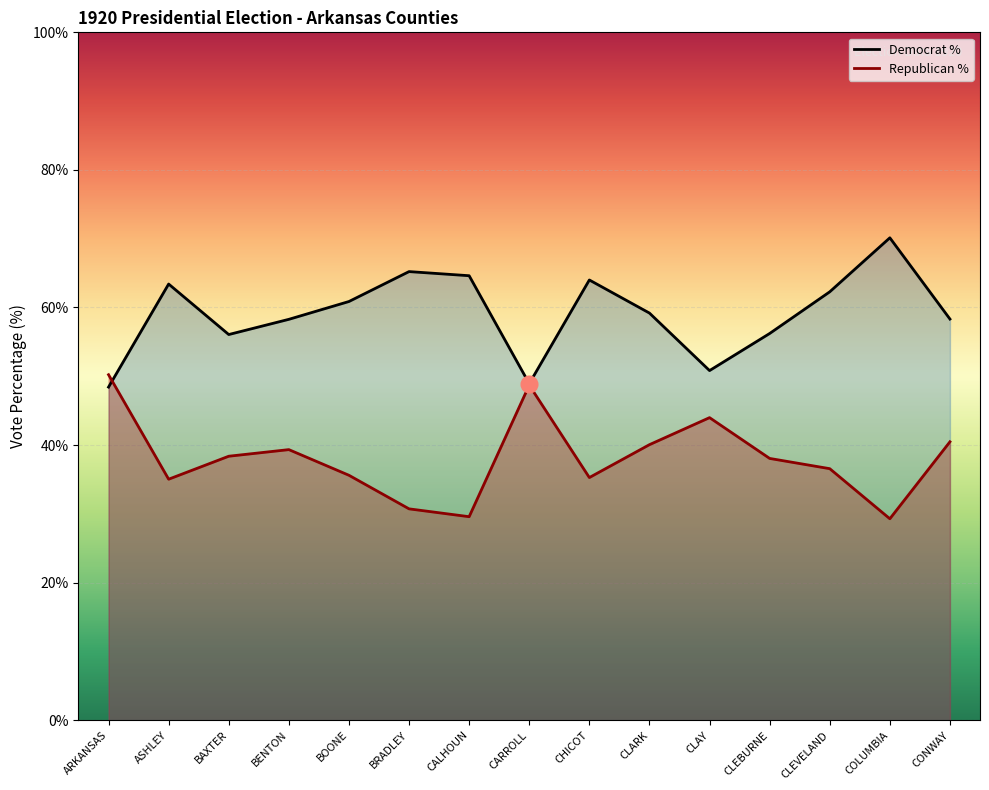

How many interior local peaks does the Republican % series have?

3